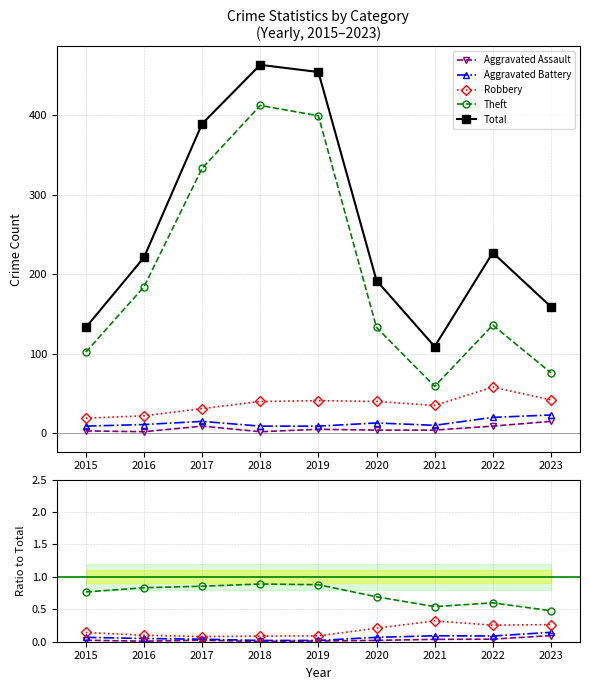

In Theft, how many points are higher than both neighbors (excluding endpoints)?

2